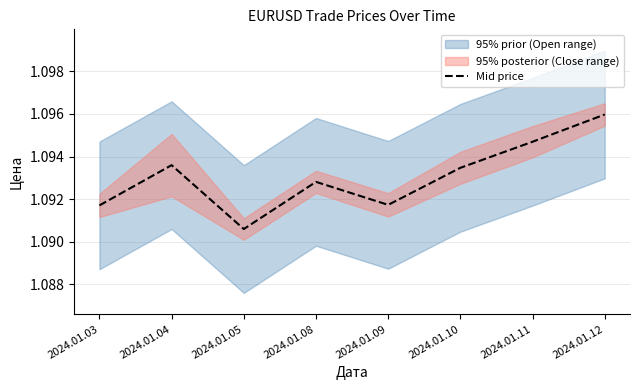

Reading right to left, list all the values displayed in this chart.

2024.01.12=1.1	2024.01.11=1.1	2024.01.10=1.1	2024.01.09=1.1	2024.01.08=1.1	2024.01.05=1.1	2024.01.04=1.1	2024.01.03=1.1